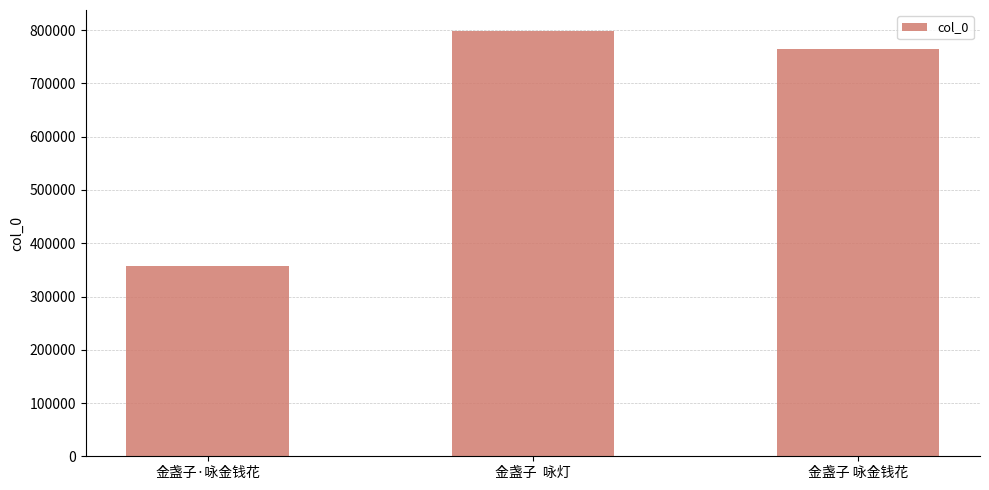

True or false: the data shows 798072 at 金盏子  咏灯.

True